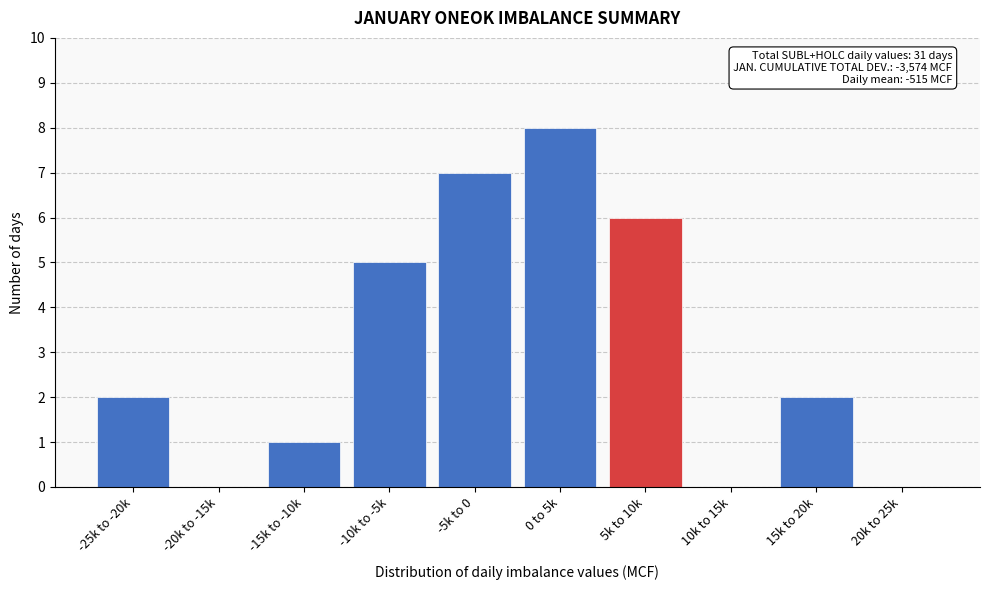

Reading right to left, what are all the values shown in this chart?

20k to 25k=0	15k to 20k=2	10k to 15k=0	5k to 10k=6	0 to 5k=8	-5k to 0=7	-10k to -5k=5	-15k to -10k=1	-20k to -15k=0	-25k to -20k=2